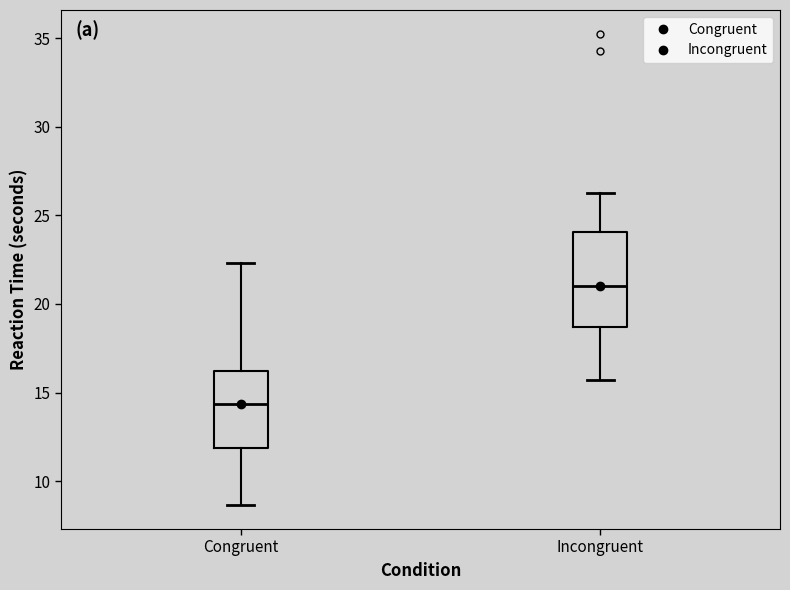

Reading left to right, read every box against the y-axis: the position of its median line, the range the box covers, and the ends of its whiskers. The values are not printed on the chart, so give them approximately, as read against the axis.

Congruent: median 14.5, box 12.0 to 16.0, whiskers 8.5 to 22.5
Incongruent: median 21.0, box 18.5 to 24.0, whiskers 15.5 to 26.5